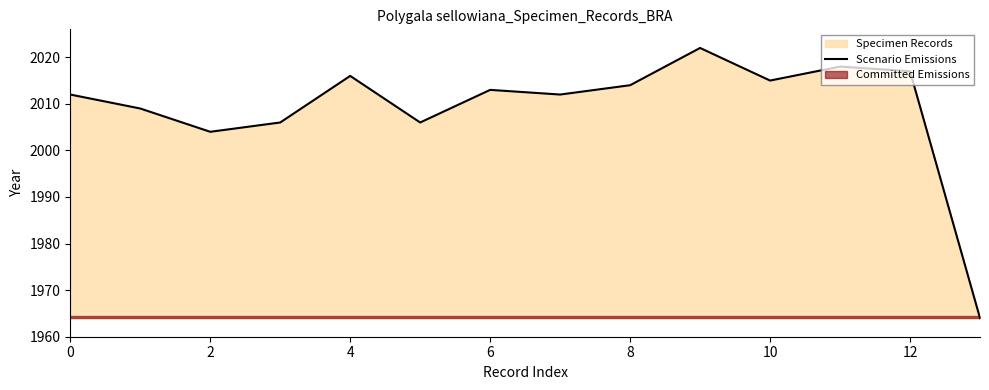

What is the highest value of the Scenario Emissions series?

2022